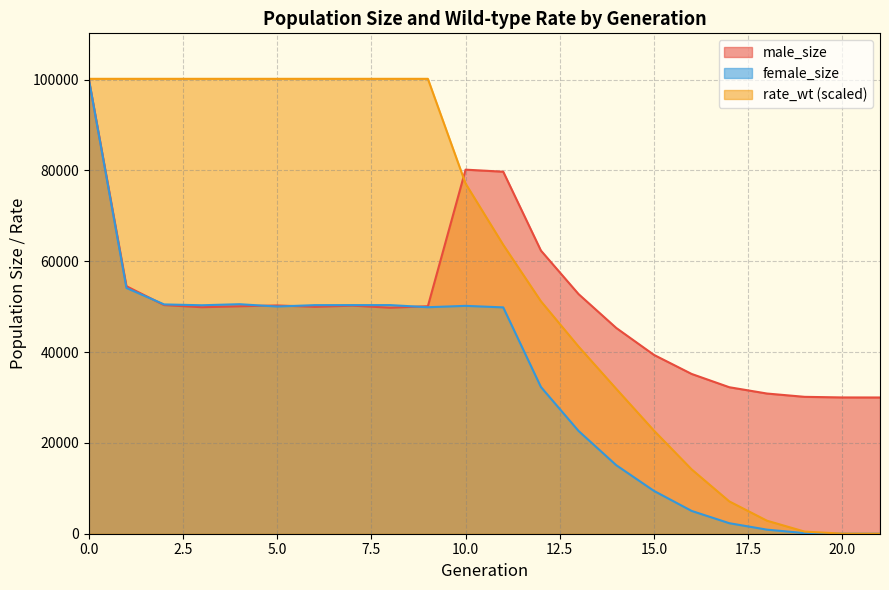

What is the average value of the rate_wt series?

59732.6